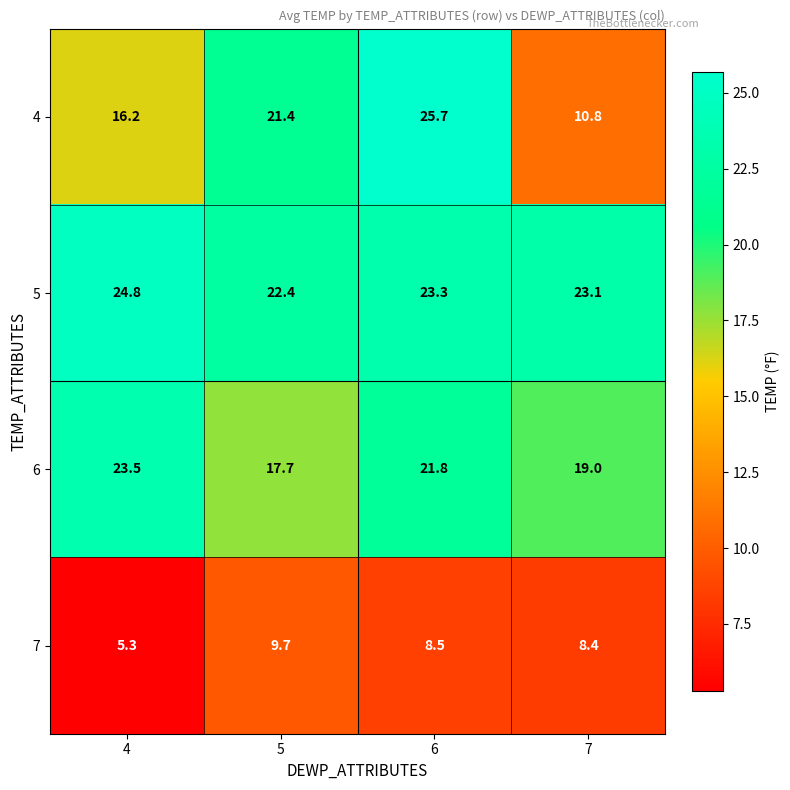

Rank the series at 5 from highest to lowest value.

5, 4, 6, 7